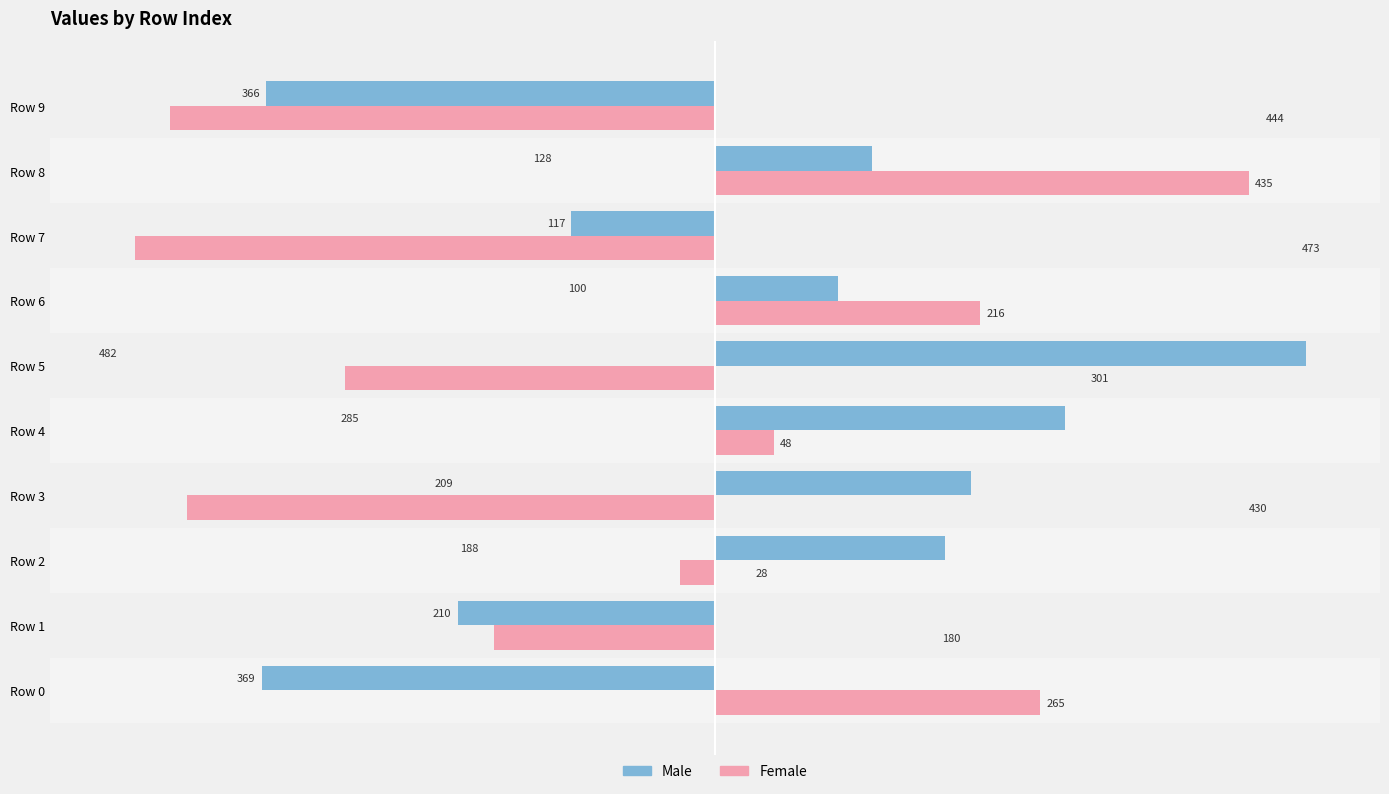

Which series has the largest range (max minus min)?

Female